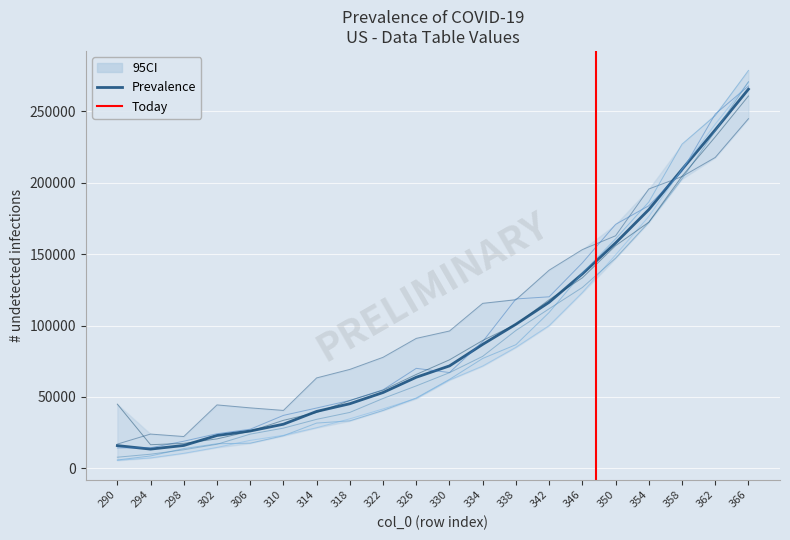

How many data points in 240 are above 70020?

10